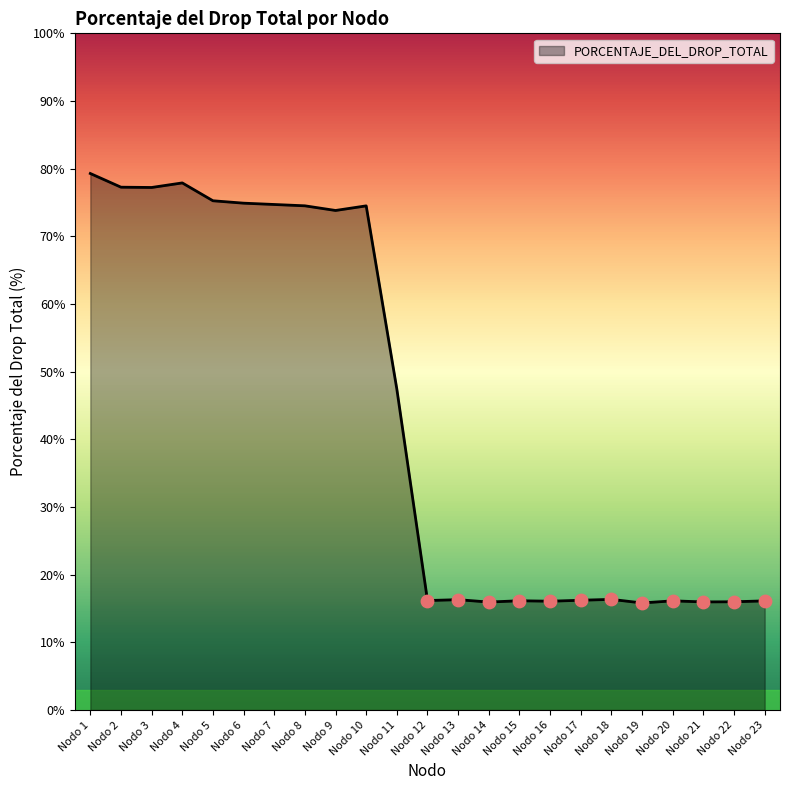

Which has a higher value, Nodo 13 or Nodo 11?

Nodo 11